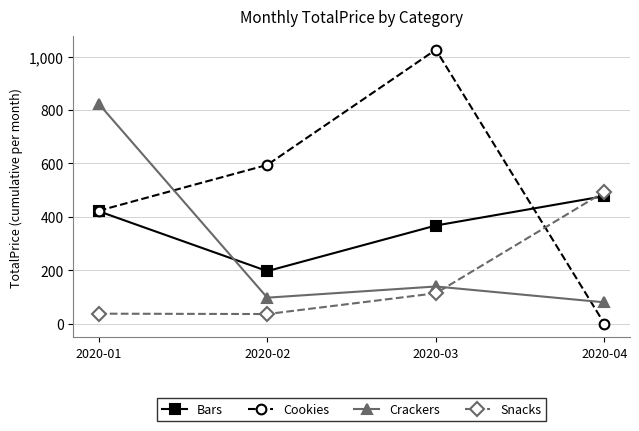

In Crackers, how many points are higher than both neighbors (excluding endpoints)?

1